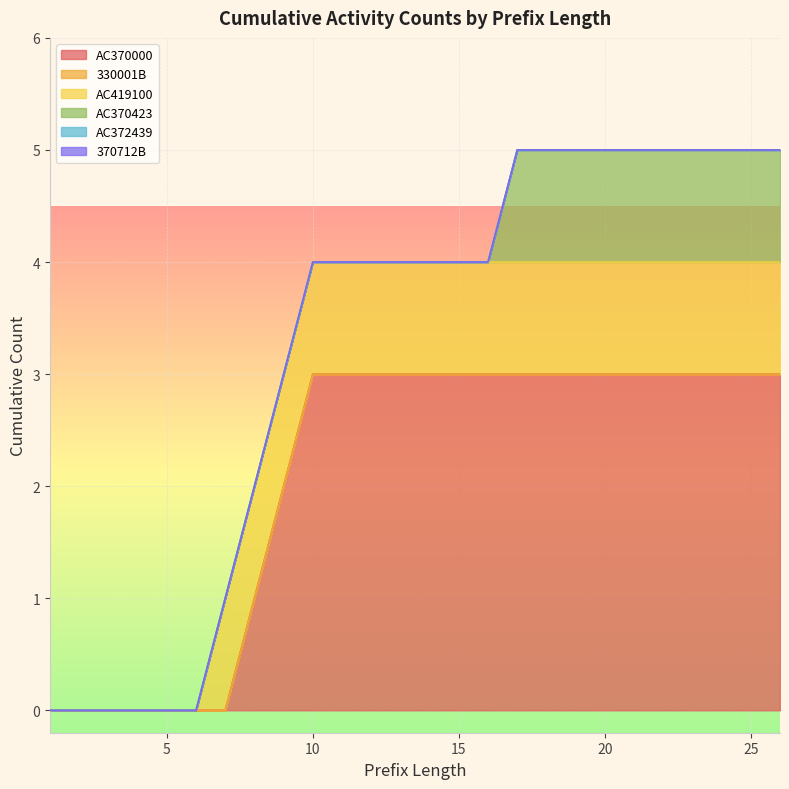

Which series has the largest range (max minus min)?

AC370000